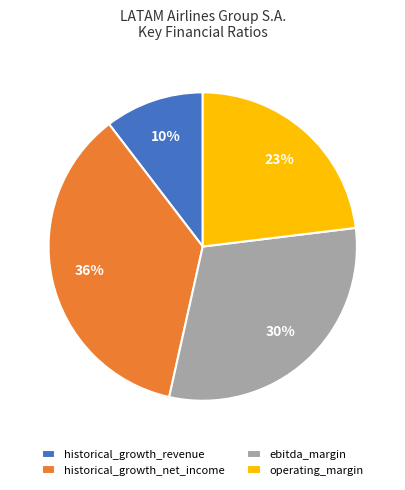

Count the number of slices in the pie.

4